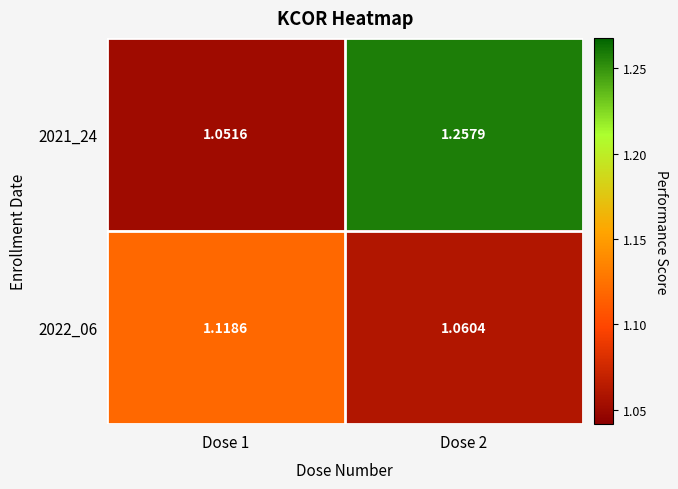

Which series has the largest range (max minus min)?

2021_24